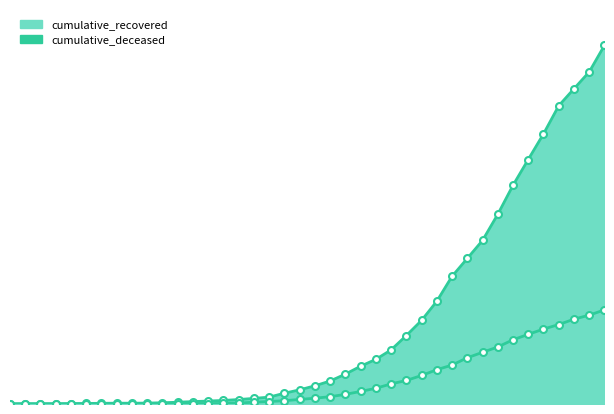

What is the label of the 38th point from the right?

2020-02-29